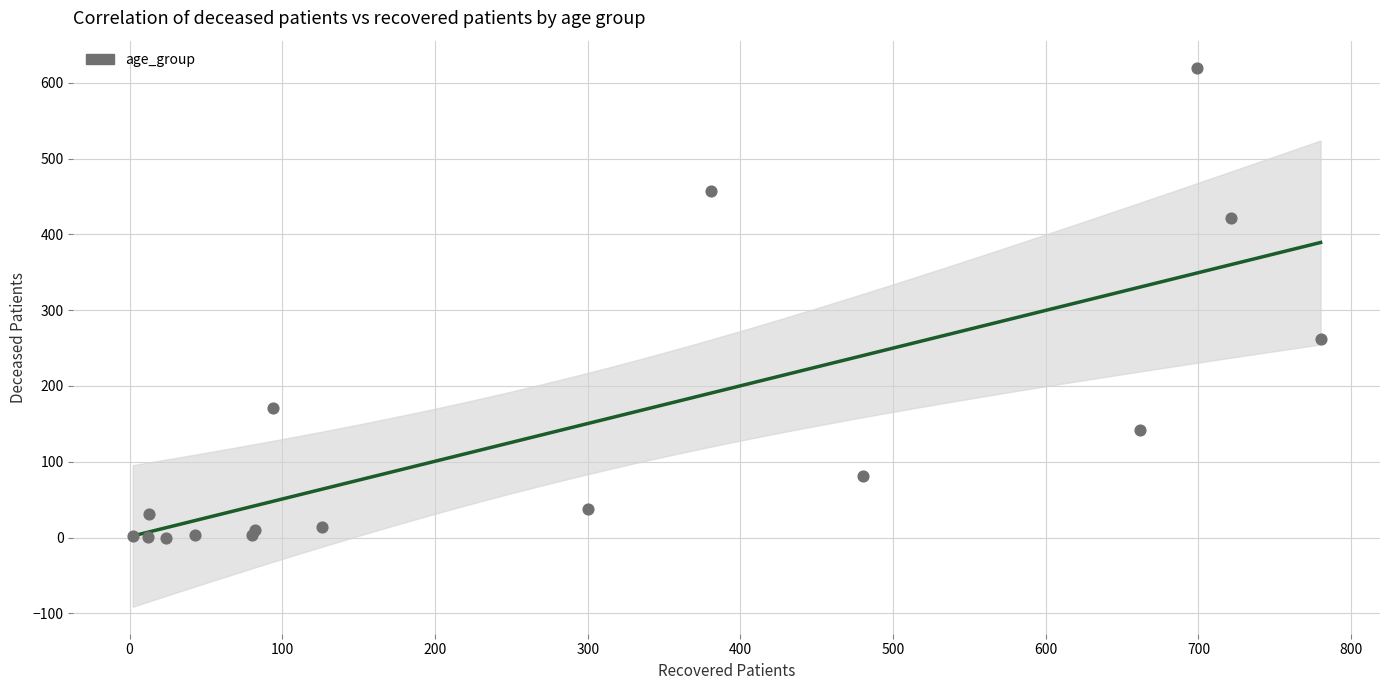

What Y value in the scatter plot is closest to 310?

262